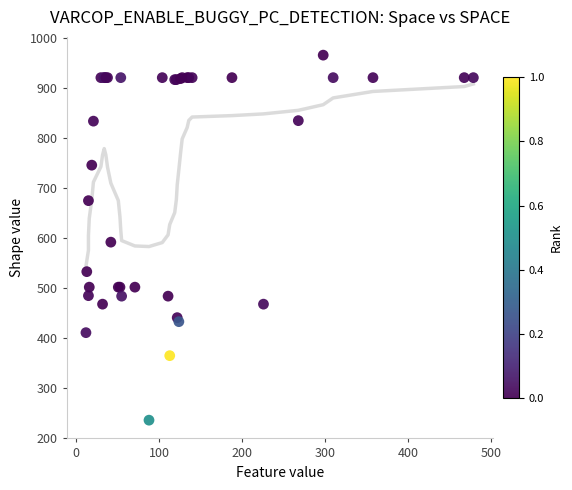

What Y value in the scatter plot is closest to 601?

592